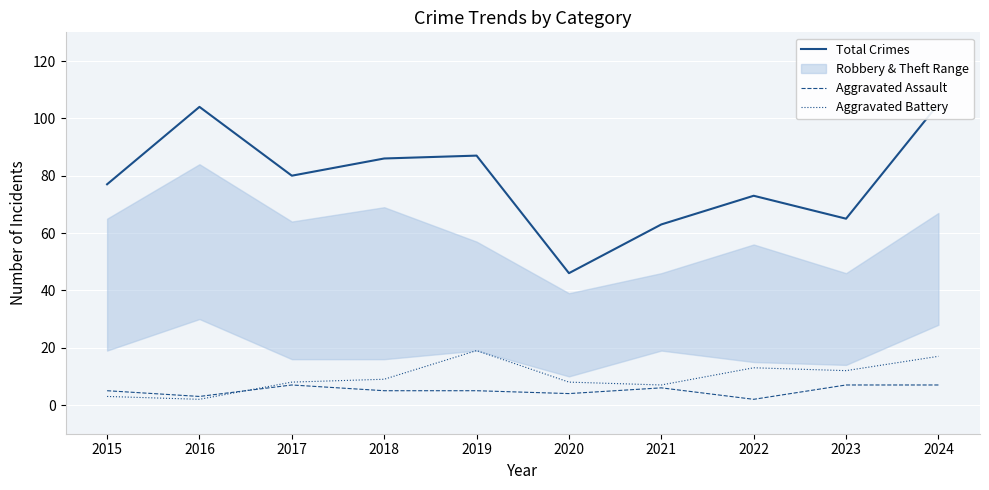

At which category does Total Crimes reach its first local peak?

2016